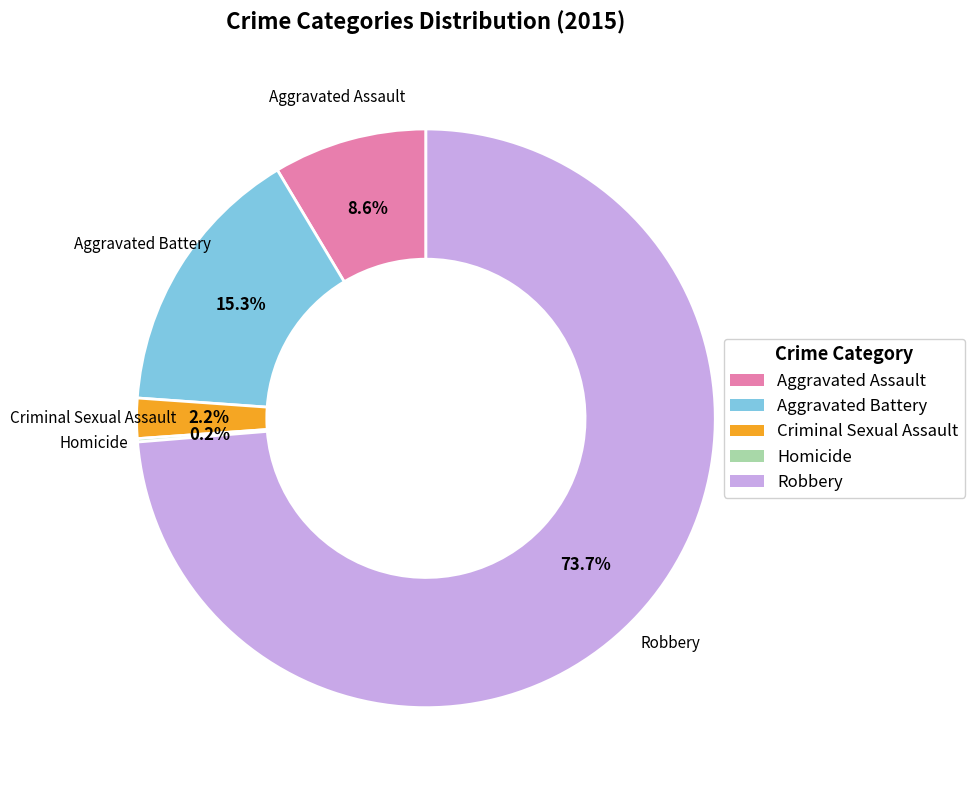

Is there a majority slice in this chart?

Yes